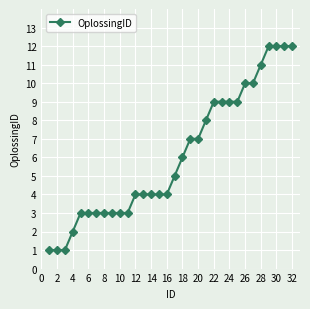

What is the maximum value shown in the chart?

12